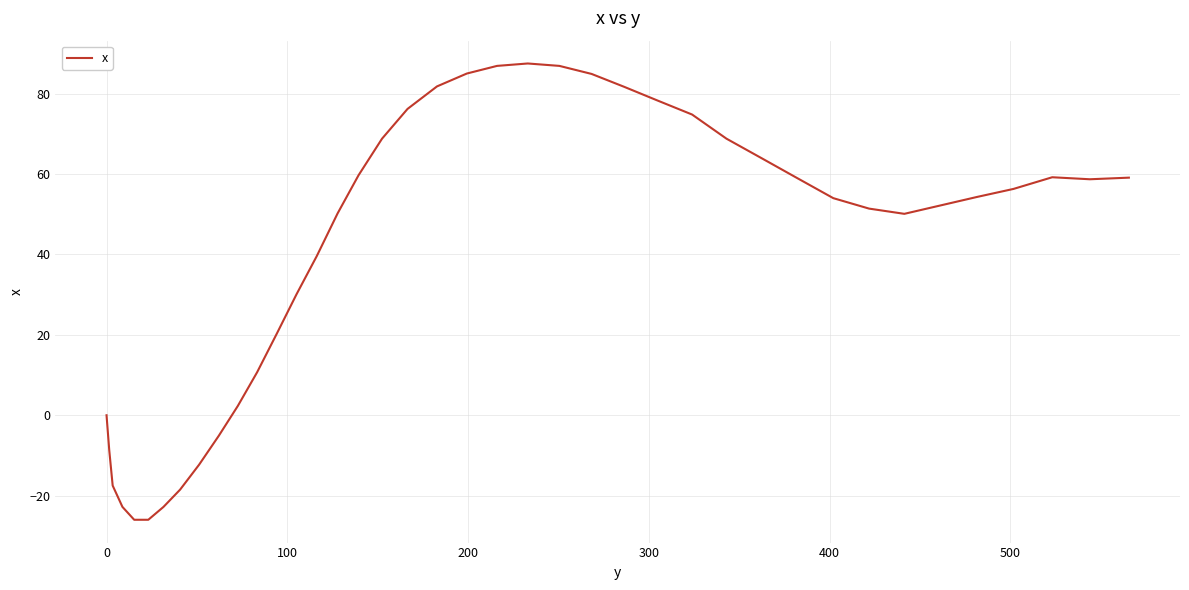

What is the minimum value shown in the chart?

-26.0